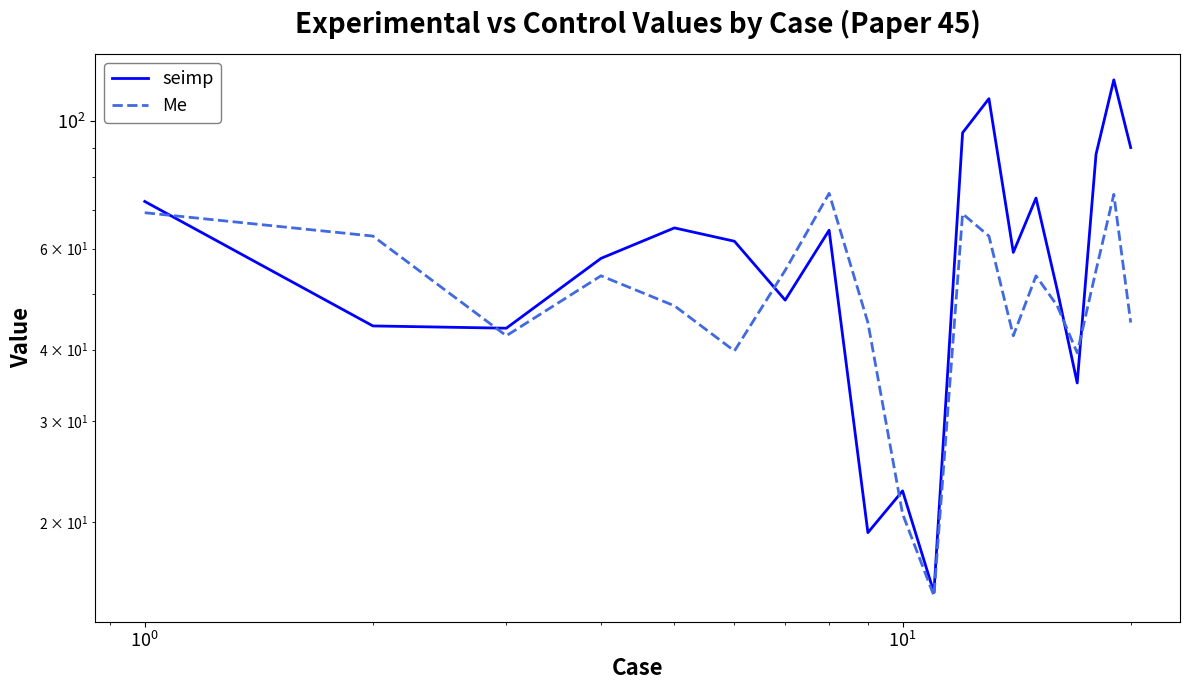

How many lines are shown in the chart?

2